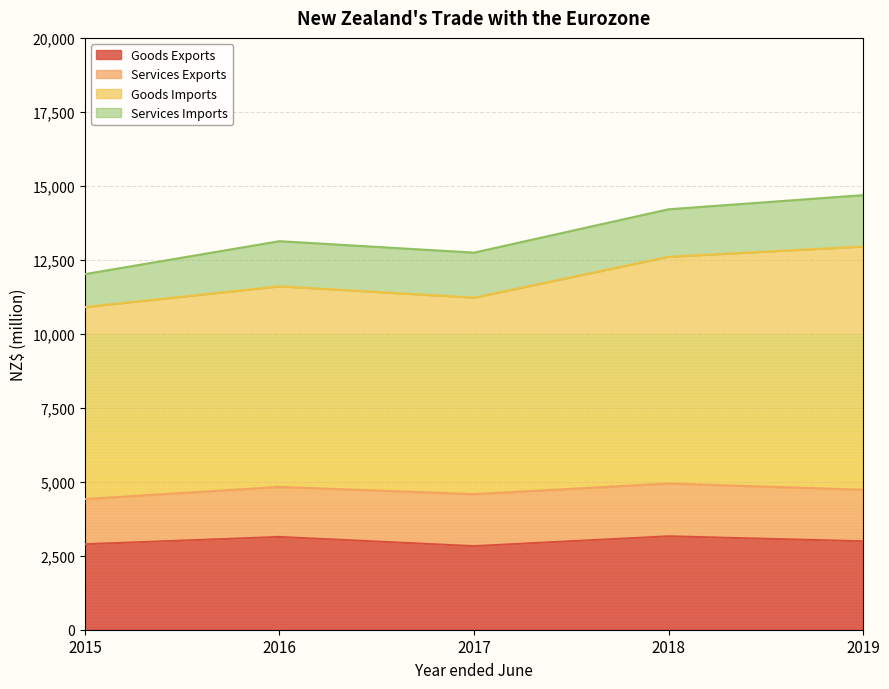

What is the difference between the maximum and minimum values in the Goods Exports series?

333